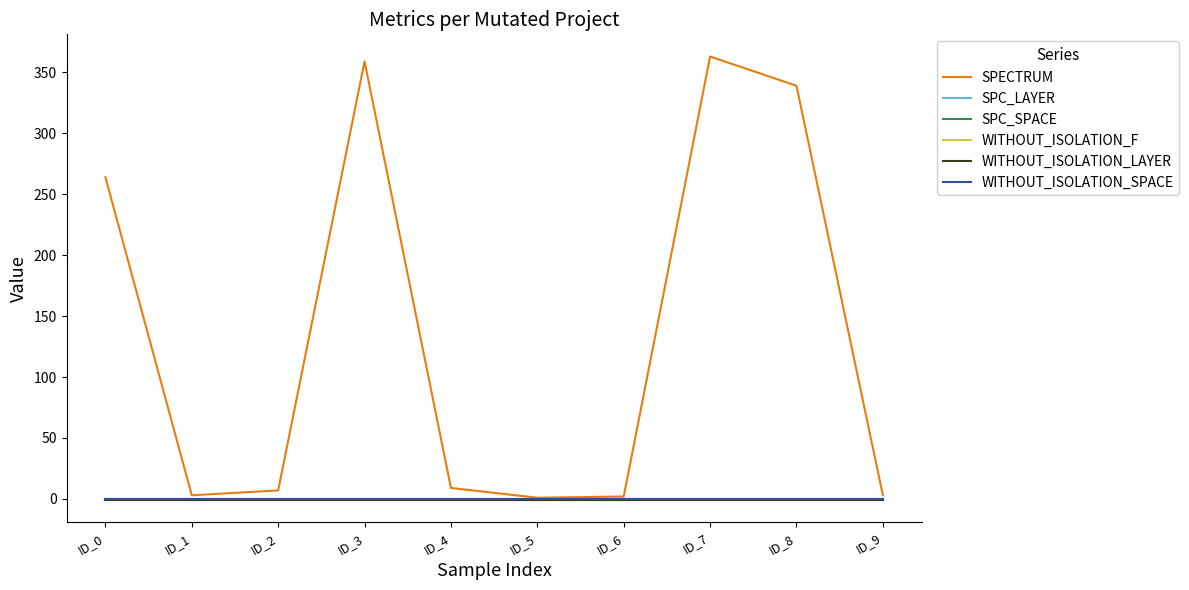

Between ID_2 and ID_8, which series saw the biggest shift?

SPECTRUM